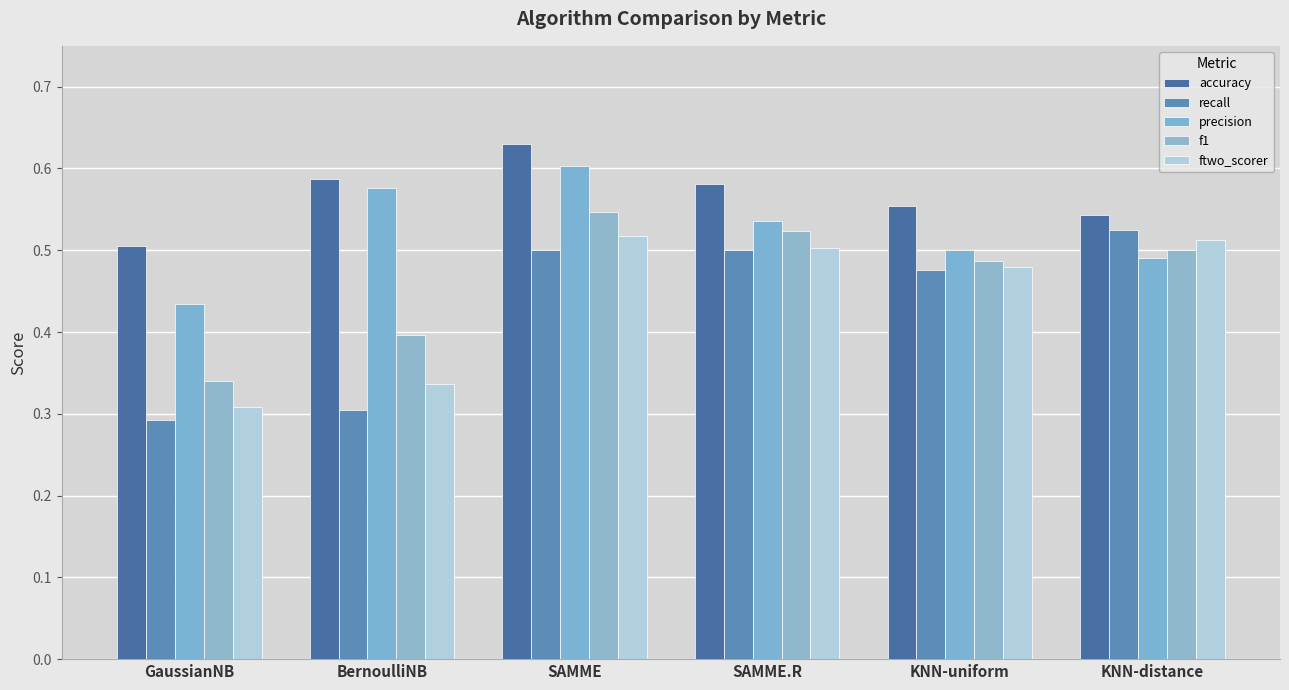

The f1 series shows 0.1 at GaussianNB. True or false?

False